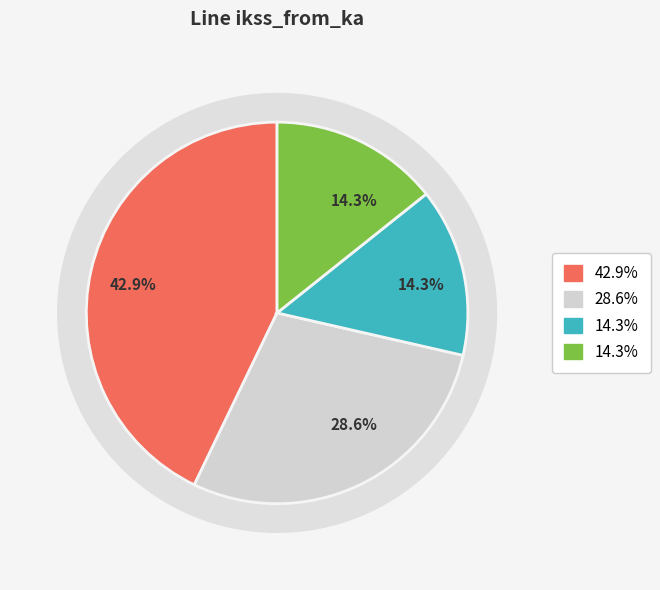

To the nearest percent, what percentage of the pie is Line_1?

29%